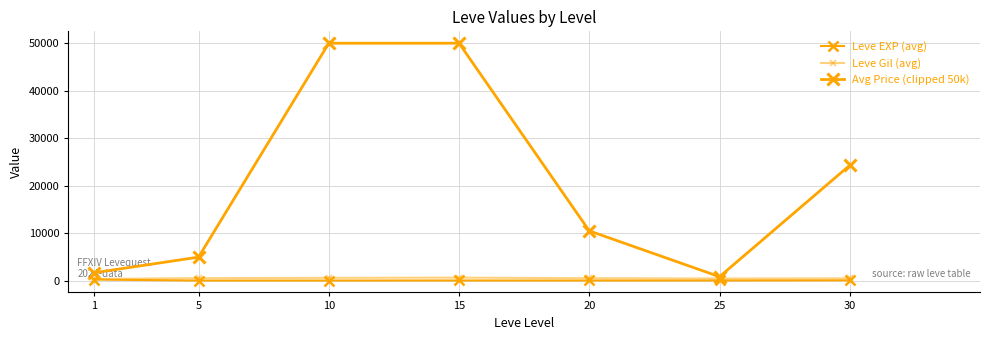

The Leve EXP (avg) series shows 210.7 at 1. True or false?

True